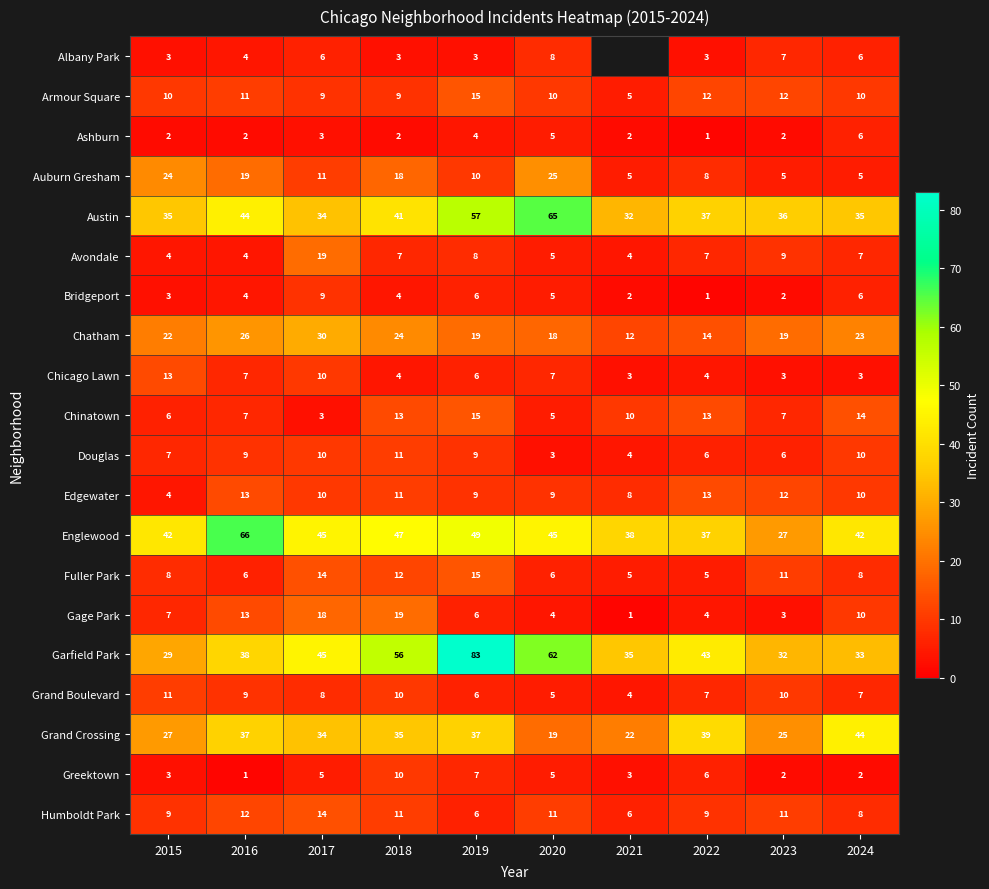

Which category has the lowest value in the Armour Square series?

2021